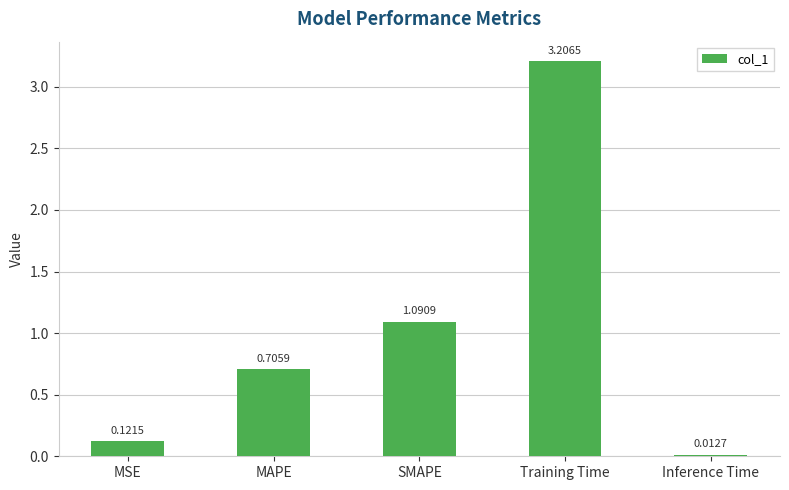

Does the chart contain any negative values?

No